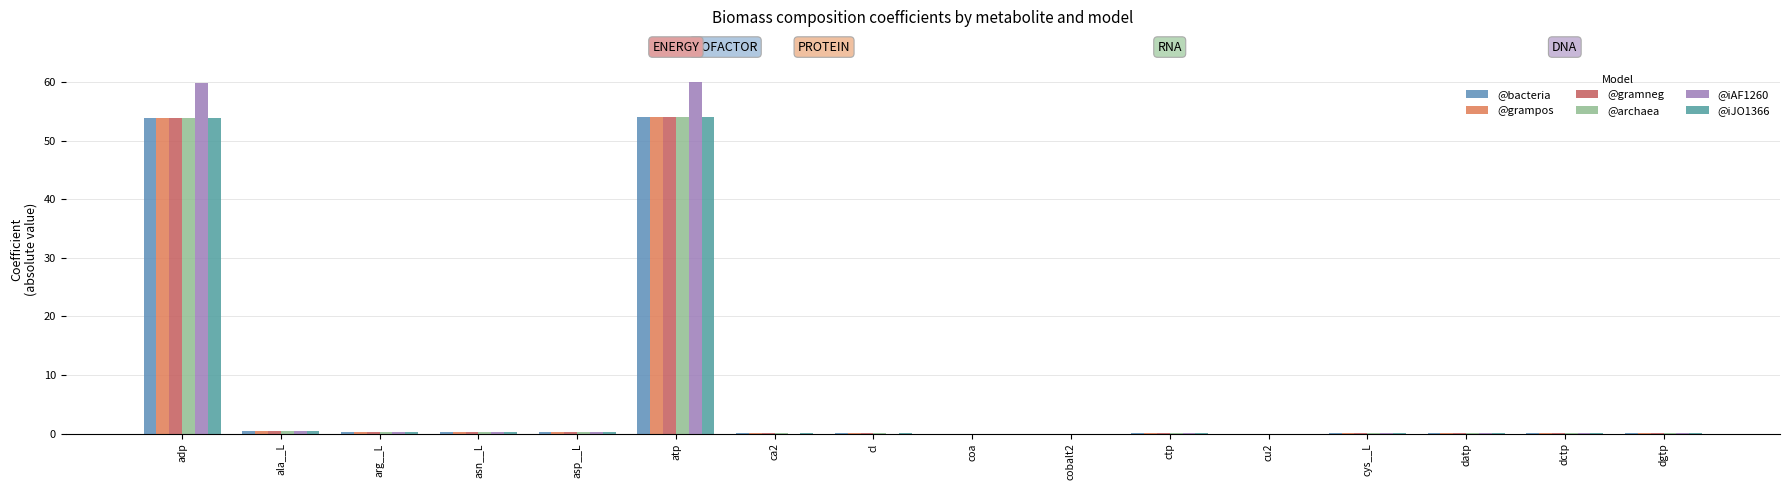

What is the total value across all series at atp?

330.6